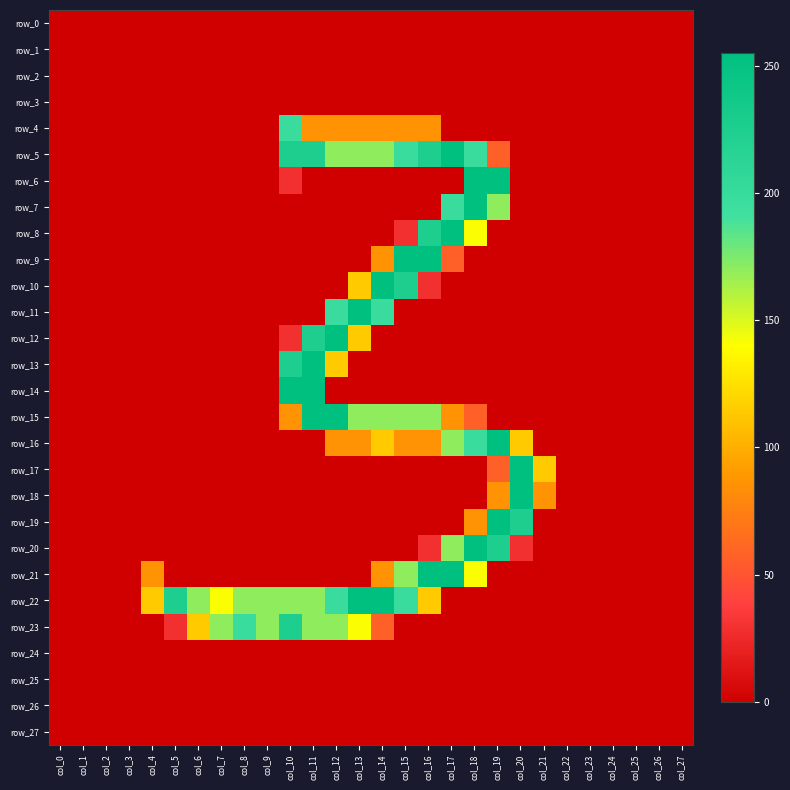

Reading right to left, what are all the values shown in this chart?

row_0: col_27=0	col_26=0	col_25=0	col_24=0	col_23=0	col_22=0	col_21=0	col_20=0	col_19=0	col_18=0	col_17=0	col_16=0	col_15=0	col_14=0	col_13=0	col_12=0	col_11=0	col_10=0	col_9=0	col_8=0	col_7=0	col_6=0	col_5=0	col_4=0	col_3=0	col_2=0	col_1=0	col_0=0
row_1: col_27=0	col_26=0	col_25=0	col_24=0	col_23=0	col_22=0	col_21=0	col_20=0	col_19=0	col_18=0	col_17=0	col_16=0	col_15=0	col_14=0	col_13=0	col_12=0	col_11=0	col_10=0	col_9=0	col_8=0	col_7=0	col_6=0	col_5=0	col_4=0	col_3=0	col_2=0	col_1=0	col_0=0
row_2: col_27=0	col_26=0	col_25=0	col_24=0	col_23=0	col_22=0	col_21=0	col_20=0	col_19=0	col_18=0	col_17=0	col_16=0	col_15=0	col_14=0	col_13=0	col_12=0	col_11=0	col_10=0	col_9=0	col_8=0	col_7=0	col_6=0	col_5=0	col_4=0	col_3=0	col_2=0	col_1=0	col_0=0
row_3: col_27=0	col_26=0	col_25=0	col_24=0	col_23=0	col_22=0	col_21=0	col_20=0	col_19=0	col_18=0	col_17=0	col_16=0	col_15=0	col_14=0	col_13=0	col_12=0	col_11=0	col_10=0	col_9=0	col_8=0	col_7=0	col_6=0	col_5=0	col_4=0	col_3=0	col_2=0	col_1=0	col_0=0
row_4: col_27=0	col_26=0	col_25=0	col_24=0	col_23=0	col_22=0	col_21=0	col_20=0	col_19=0	col_18=0	col_17=0	col_16=86	col_15=86	col_14=86	col_13=86	col_12=86	col_11=86	col_10=198	col_9=0	col_8=0	col_7=0	col_6=0	col_5=0	col_4=0	col_3=0	col_2=0	col_1=0	col_0=0
row_5: col_27=0	col_26=0	col_25=0	col_24=0	col_23=0	col_22=0	col_21=0	col_20=0	col_19=57	col_18=198	col_17=255	col_16=226	col_15=198	col_14=170	col_13=170	col_12=170	col_11=226	col_10=226	col_9=0	col_8=0	col_7=0	col_6=0	col_5=0	col_4=0	col_3=0	col_2=0	col_1=0	col_0=0
row_6: col_27=0	col_26=0	col_25=0	col_24=0	col_23=0	col_22=0	col_21=0	col_20=0	col_19=255	col_18=255	col_17=0	col_16=0	col_15=0	col_14=0	col_13=0	col_12=0	col_11=0	col_10=29	col_9=0	col_8=0	col_7=0	col_6=0	col_5=0	col_4=0	col_3=0	col_2=0	col_1=0	col_0=0
row_7: col_27=0	col_26=0	col_25=0	col_24=0	col_23=0	col_22=0	col_21=0	col_20=0	col_19=170	col_18=255	col_17=198	col_16=0	col_15=0	col_14=0	col_13=0	col_12=0	col_11=0	col_10=0	col_9=0	col_8=0	col_7=0	col_6=0	col_5=0	col_4=0	col_3=0	col_2=0	col_1=0	col_0=0
row_8: col_27=0	col_26=0	col_25=0	col_24=0	col_23=0	col_22=0	col_21=0	col_20=0	col_19=0	col_18=141	col_17=255	col_16=226	col_15=29	col_14=0	col_13=0	col_12=0	col_11=0	col_10=0	col_9=0	col_8=0	col_7=0	col_6=0	col_5=0	col_4=0	col_3=0	col_2=0	col_1=0	col_0=0
row_9: col_27=0	col_26=0	col_25=0	col_24=0	col_23=0	col_22=0	col_21=0	col_20=0	col_19=0	col_18=0	col_17=57	col_16=255	col_15=255	col_14=86	col_13=0	col_12=0	col_11=0	col_10=0	col_9=0	col_8=0	col_7=0	col_6=0	col_5=0	col_4=0	col_3=0	col_2=0	col_1=0	col_0=0
row_10: col_27=0	col_26=0	col_25=0	col_24=0	col_23=0	col_22=0	col_21=0	col_20=0	col_19=0	col_18=0	col_17=0	col_16=29	col_15=226	col_14=255	col_13=114	col_12=0	col_11=0	col_10=0	col_9=0	col_8=0	col_7=0	col_6=0	col_5=0	col_4=0	col_3=0	col_2=0	col_1=0	col_0=0
row_11: col_27=0	col_26=0	col_25=0	col_24=0	col_23=0	col_22=0	col_21=0	col_20=0	col_19=0	col_18=0	col_17=0	col_16=0	col_15=0	col_14=198	col_13=255	col_12=198	col_11=0	col_10=0	col_9=0	col_8=0	col_7=0	col_6=0	col_5=0	col_4=0	col_3=0	col_2=0	col_1=0	col_0=0
row_12: col_27=0	col_26=0	col_25=0	col_24=0	col_23=0	col_22=0	col_21=0	col_20=0	col_19=0	col_18=0	col_17=0	col_16=0	col_15=0	col_14=0	col_13=114	col_12=255	col_11=226	col_10=29	col_9=0	col_8=0	col_7=0	col_6=0	col_5=0	col_4=0	col_3=0	col_2=0	col_1=0	col_0=0
row_13: col_27=0	col_26=0	col_25=0	col_24=0	col_23=0	col_22=0	col_21=0	col_20=0	col_19=0	col_18=0	col_17=0	col_16=0	col_15=0	col_14=0	col_13=0	col_12=114	col_11=255	col_10=226	col_9=0	col_8=0	col_7=0	col_6=0	col_5=0	col_4=0	col_3=0	col_2=0	col_1=0	col_0=0
row_14: col_27=0	col_26=0	col_25=0	col_24=0	col_23=0	col_22=0	col_21=0	col_20=0	col_19=0	col_18=0	col_17=0	col_16=0	col_15=0	col_14=0	col_13=0	col_12=0	col_11=255	col_10=255	col_9=0	col_8=0	col_7=0	col_6=0	col_5=0	col_4=0	col_3=0	col_2=0	col_1=0	col_0=0
row_15: col_27=0	col_26=0	col_25=0	col_24=0	col_23=0	col_22=0	col_21=0	col_20=0	col_19=0	col_18=57	col_17=86	col_16=170	col_15=170	col_14=170	col_13=170	col_12=255	col_11=255	col_10=86	col_9=0	col_8=0	col_7=0	col_6=0	col_5=0	col_4=0	col_3=0	col_2=0	col_1=0	col_0=0
row_16: col_27=0	col_26=0	col_25=0	col_24=0	col_23=0	col_22=0	col_21=0	col_20=114	col_19=255	col_18=198	col_17=170	col_16=86	col_15=86	col_14=114	col_13=86	col_12=86	col_11=0	col_10=0	col_9=0	col_8=0	col_7=0	col_6=0	col_5=0	col_4=0	col_3=0	col_2=0	col_1=0	col_0=0
row_17: col_27=0	col_26=0	col_25=0	col_24=0	col_23=0	col_22=0	col_21=114	col_20=255	col_19=57	col_18=0	col_17=0	col_16=0	col_15=0	col_14=0	col_13=0	col_12=0	col_11=0	col_10=0	col_9=0	col_8=0	col_7=0	col_6=0	col_5=0	col_4=0	col_3=0	col_2=0	col_1=0	col_0=0
row_18: col_27=0	col_26=0	col_25=0	col_24=0	col_23=0	col_22=0	col_21=86	col_20=255	col_19=86	col_18=0	col_17=0	col_16=0	col_15=0	col_14=0	col_13=0	col_12=0	col_11=0	col_10=0	col_9=0	col_8=0	col_7=0	col_6=0	col_5=0	col_4=0	col_3=0	col_2=0	col_1=0	col_0=0
row_19: col_27=0	col_26=0	col_25=0	col_24=0	col_23=0	col_22=0	col_21=0	col_20=226	col_19=255	col_18=86	col_17=0	col_16=0	col_15=0	col_14=0	col_13=0	col_12=0	col_11=0	col_10=0	col_9=0	col_8=0	col_7=0	col_6=0	col_5=0	col_4=0	col_3=0	col_2=0	col_1=0	col_0=0
row_20: col_27=0	col_26=0	col_25=0	col_24=0	col_23=0	col_22=0	col_21=0	col_20=29	col_19=226	col_18=255	col_17=170	col_16=29	col_15=0	col_14=0	col_13=0	col_12=0	col_11=0	col_10=0	col_9=0	col_8=0	col_7=0	col_6=0	col_5=0	col_4=0	col_3=0	col_2=0	col_1=0	col_0=0
row_21: col_27=0	col_26=0	col_25=0	col_24=0	col_23=0	col_22=0	col_21=0	col_20=0	col_19=0	col_18=141	col_17=255	col_16=255	col_15=170	col_14=86	col_13=0	col_12=0	col_11=0	col_10=0	col_9=0	col_8=0	col_7=0	col_6=0	col_5=0	col_4=86	col_3=0	col_2=0	col_1=0	col_0=0
row_22: col_27=0	col_26=0	col_25=0	col_24=0	col_23=0	col_22=0	col_21=0	col_20=0	col_19=0	col_18=0	col_17=0	col_16=114	col_15=198	col_14=255	col_13=255	col_12=198	col_11=170	col_10=170	col_9=170	col_8=170	col_7=141	col_6=170	col_5=226	col_4=114	col_3=0	col_2=0	col_1=0	col_0=0
row_23: col_27=0	col_26=0	col_25=0	col_24=0	col_23=0	col_22=0	col_21=0	col_20=0	col_19=0	col_18=0	col_17=0	col_16=0	col_15=0	col_14=57	col_13=141	col_12=170	col_11=170	col_10=226	col_9=170	col_8=198	col_7=170	col_6=114	col_5=29	col_4=0	col_3=0	col_2=0	col_1=0	col_0=0
row_24: col_27=0	col_26=0	col_25=0	col_24=0	col_23=0	col_22=0	col_21=0	col_20=0	col_19=0	col_18=0	col_17=0	col_16=0	col_15=0	col_14=0	col_13=0	col_12=0	col_11=0	col_10=0	col_9=0	col_8=0	col_7=0	col_6=0	col_5=0	col_4=0	col_3=0	col_2=0	col_1=0	col_0=0
row_25: col_27=0	col_26=0	col_25=0	col_24=0	col_23=0	col_22=0	col_21=0	col_20=0	col_19=0	col_18=0	col_17=0	col_16=0	col_15=0	col_14=0	col_13=0	col_12=0	col_11=0	col_10=0	col_9=0	col_8=0	col_7=0	col_6=0	col_5=0	col_4=0	col_3=0	col_2=0	col_1=0	col_0=0
row_26: col_27=0	col_26=0	col_25=0	col_24=0	col_23=0	col_22=0	col_21=0	col_20=0	col_19=0	col_18=0	col_17=0	col_16=0	col_15=0	col_14=0	col_13=0	col_12=0	col_11=0	col_10=0	col_9=0	col_8=0	col_7=0	col_6=0	col_5=0	col_4=0	col_3=0	col_2=0	col_1=0	col_0=0
row_27: col_27=0	col_26=0	col_25=0	col_24=0	col_23=0	col_22=0	col_21=0	col_20=0	col_19=0	col_18=0	col_17=0	col_16=0	col_15=0	col_14=0	col_13=0	col_12=0	col_11=0	col_10=0	col_9=0	col_8=0	col_7=0	col_6=0	col_5=0	col_4=0	col_3=0	col_2=0	col_1=0	col_0=0